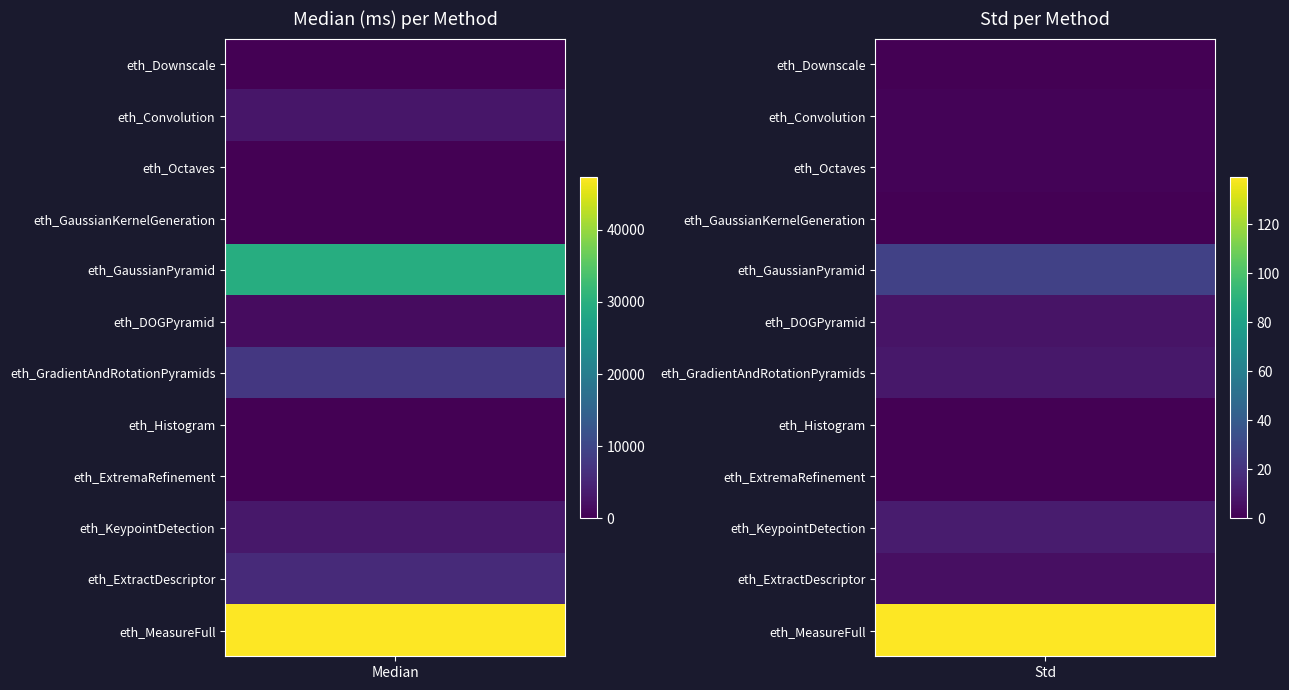

How many categories are shown in the chart?

2